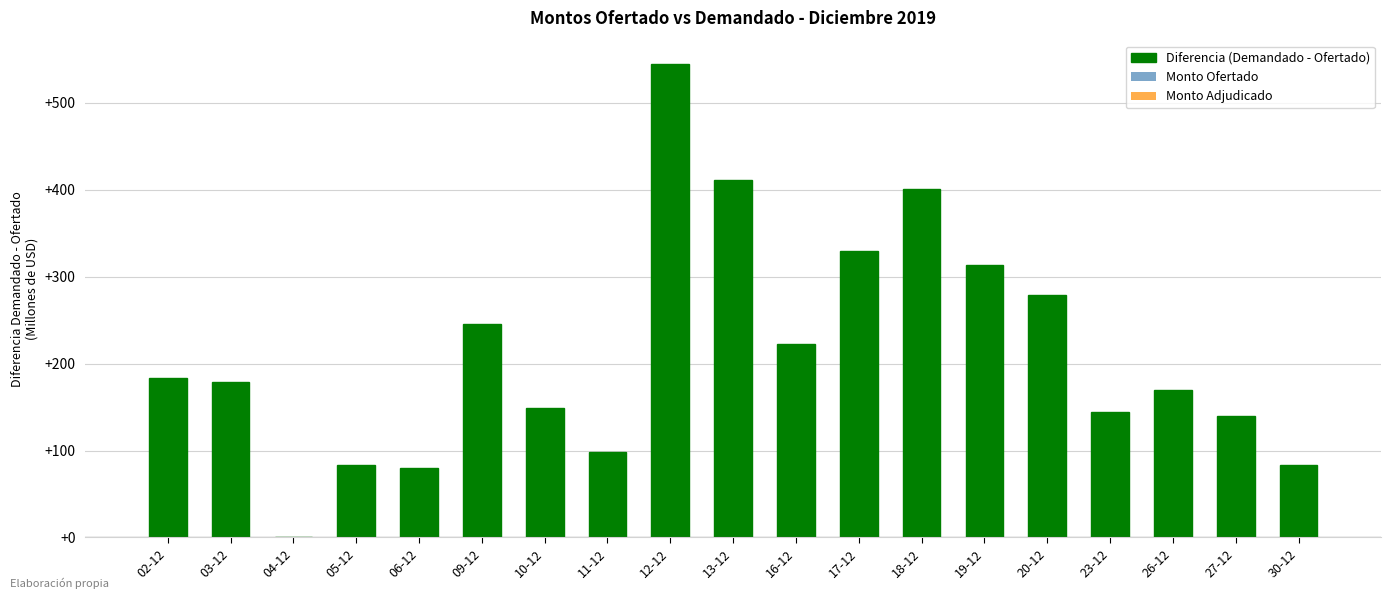

Are the bars horizontal?

No